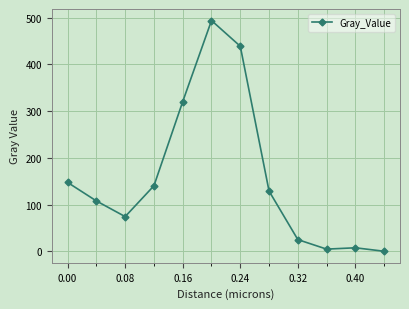

Reading right to left, what are all the values shown in this chart?

0.0	7.4	4.6	25.0	128.8	439.0	494.0	320.4	140.3	74.2	107.7	147.3